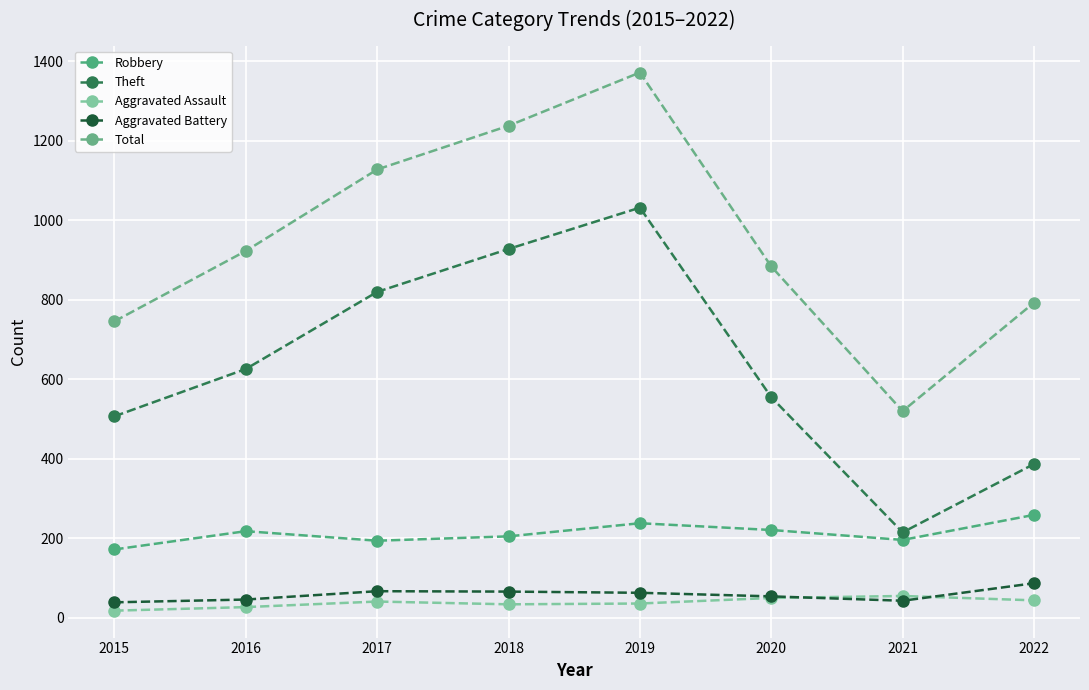

Reading left to right, extract all data points from this chart.

Robbery: 172	218	194	205	238	221	196	259
Theft: 507	626	820	928	1032	555	215	387
Aggravated Assault: 18	27	41	34	36	50	55	44
Aggravated Battery: 39	46	67	66	63	54	43	87
Total: 746	923	1128	1238	1372	884	520	793